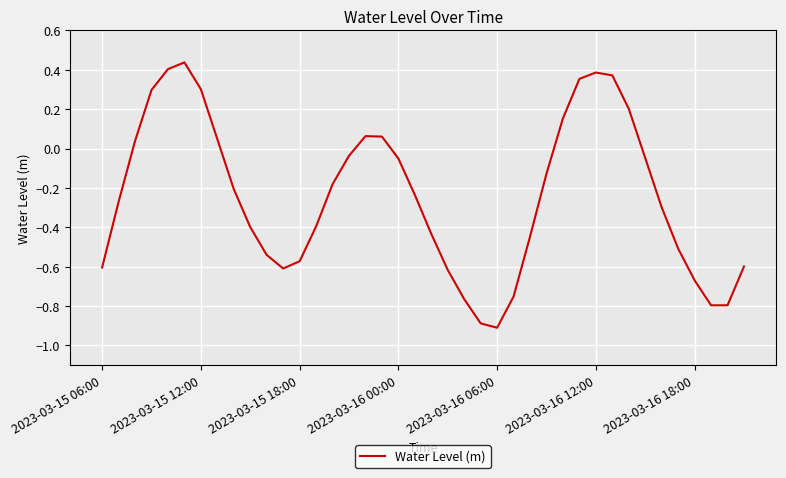

What is the smallest value displayed?

-0.9